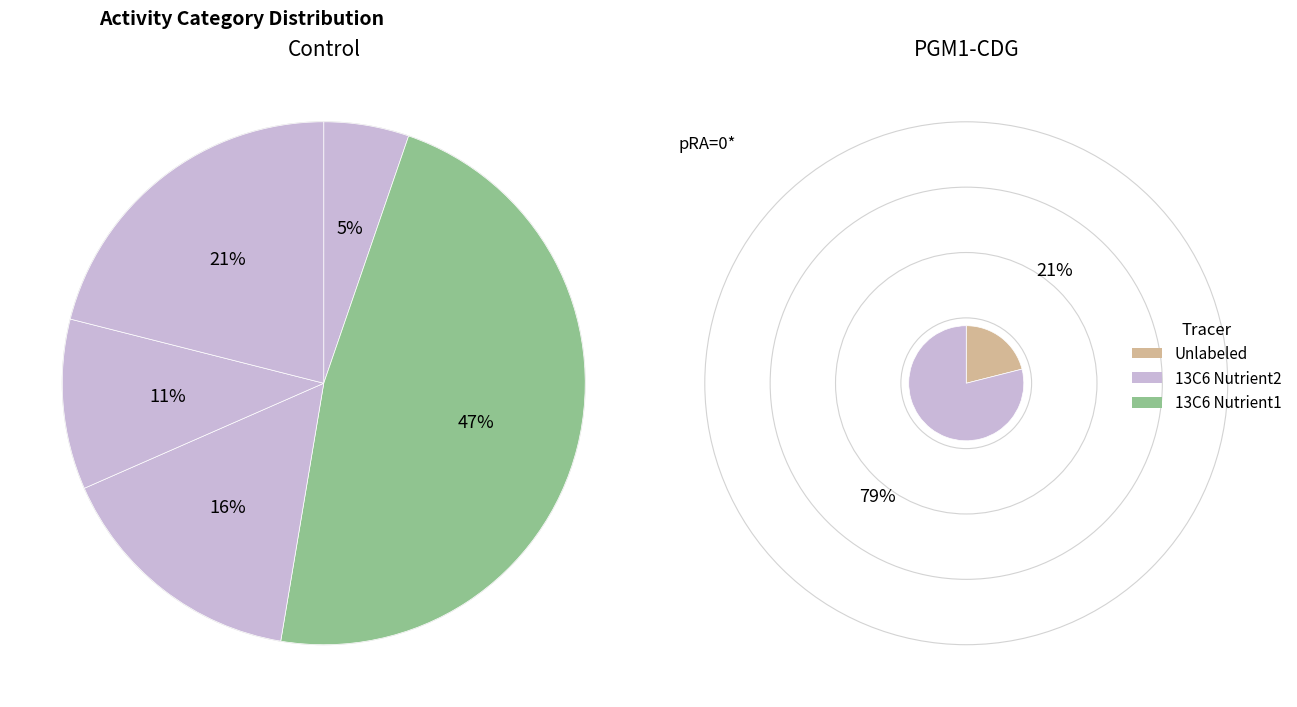

Between 5 and 1, which is larger?

1